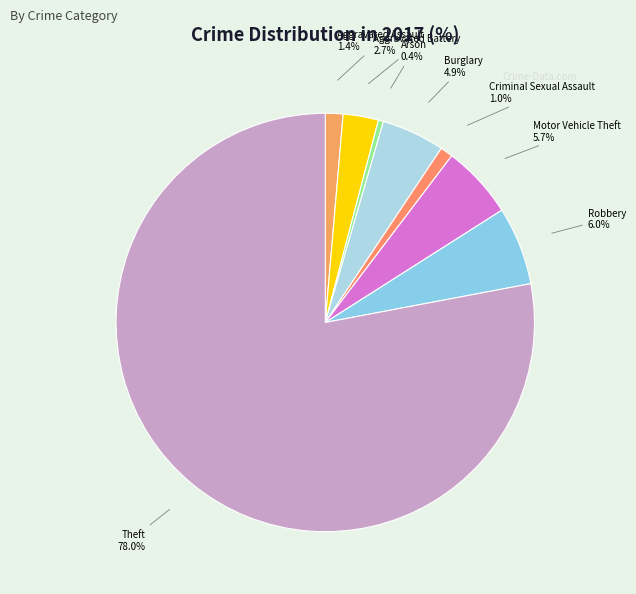

Rank the categories by value from highest to lowest.

Theft, Robbery, Motor Vehicle Theft, Burglary, Aggravated Battery, Aggravated Assault, Criminal Sexual Assault, Arson